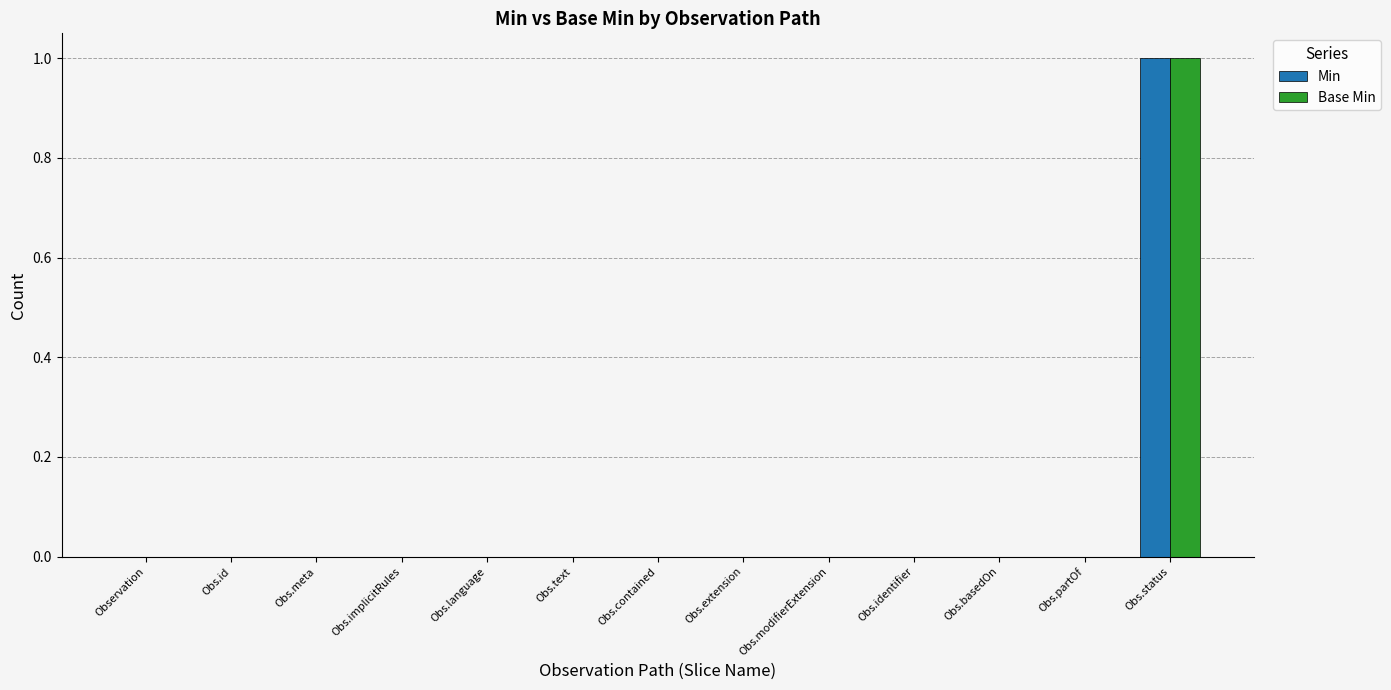

Is it true that Min equals 0 at Obs.implicitRules?

True